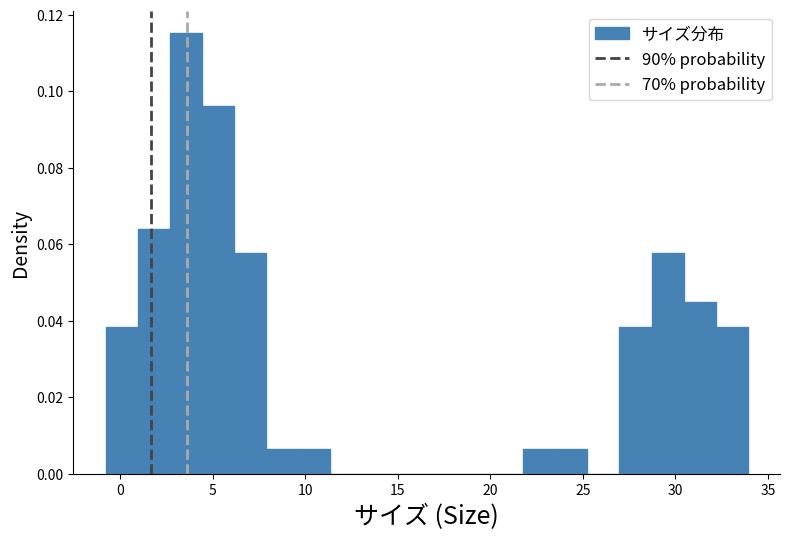

Around what value on the x-axis is the tallest bar? Give the approximate position of its centre, as read against the axis.

3.5